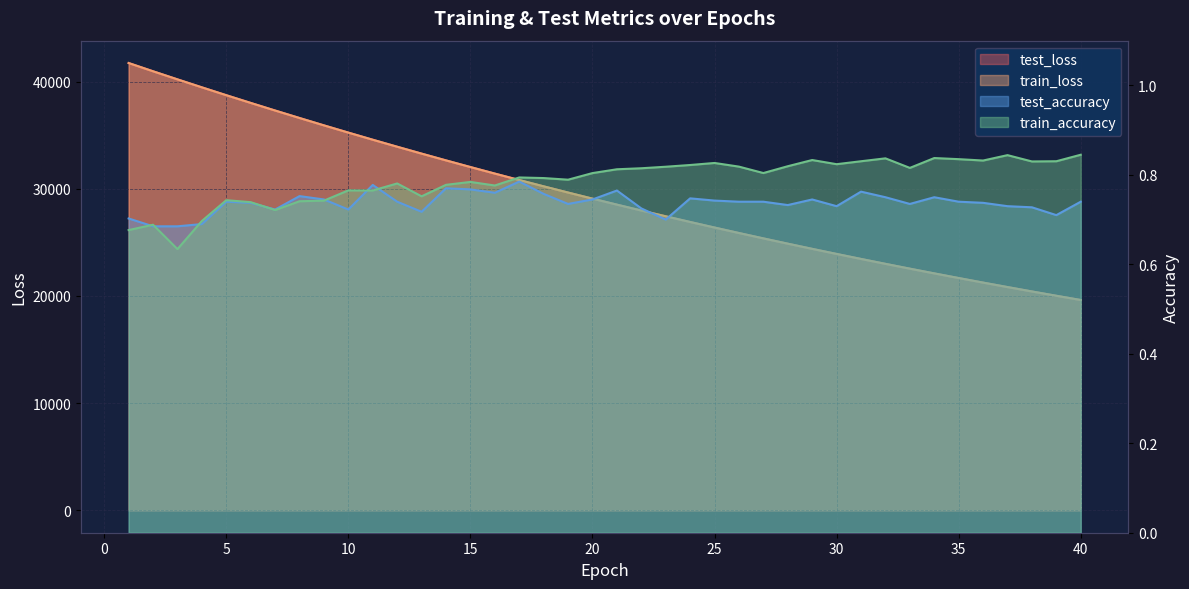

What is the value of the test_accuracy point at the 28th from the left?

0.7